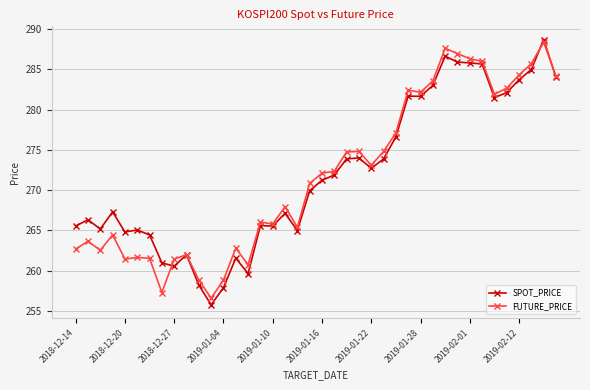

True or false: FUTURE_PRICE has more than 0 interior local peaks.

True